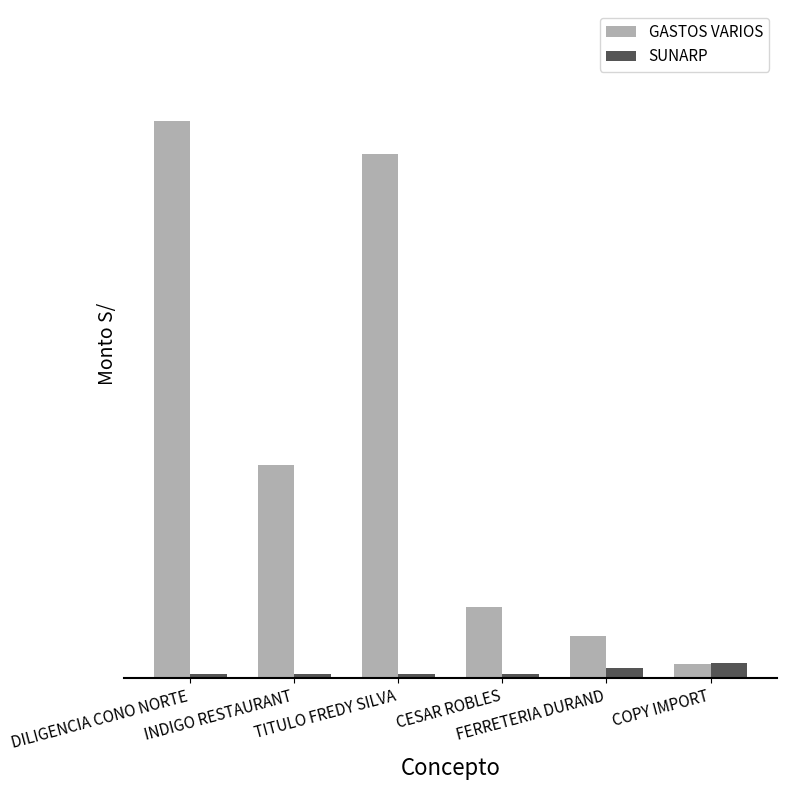

Reading right to left, transcribe all the data shown in this chart.

GASTOS VARIOS: COPY IMPORT=40.0	FERRETERIA DURAND=120.0	CESAR ROBLES=205.0	TITULO FREDY SILVA=1500.0	INDIGO RESTAURANT=611.0	DILIGENCIA CONO NORTE=1593.5
SUNARP: COPY IMPORT=45.0	FERRETERIA DURAND=30.0	CESAR ROBLES=12.0	TITULO FREDY SILVA=12.0	INDIGO RESTAURANT=12.0	DILIGENCIA CONO NORTE=12.0